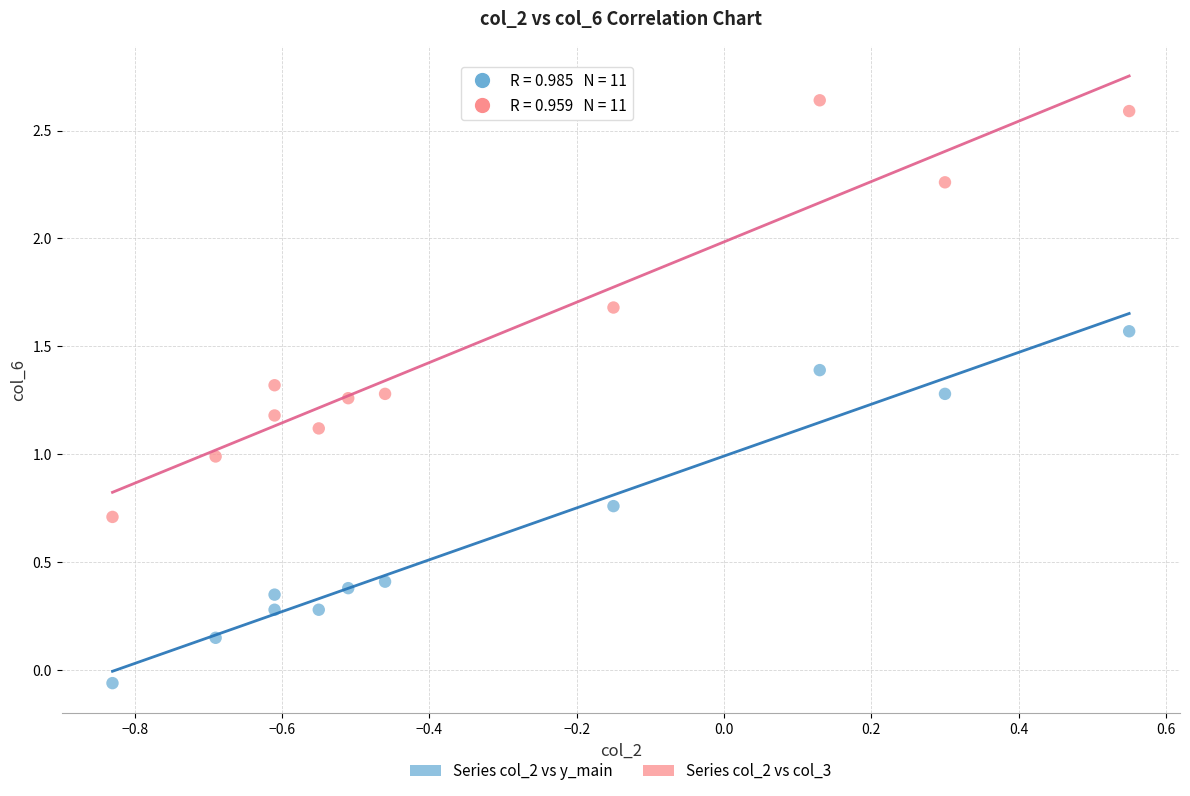

What are all the series names shown in the legend?

Series col_2 vs y_main, Series col_2 vs col_3